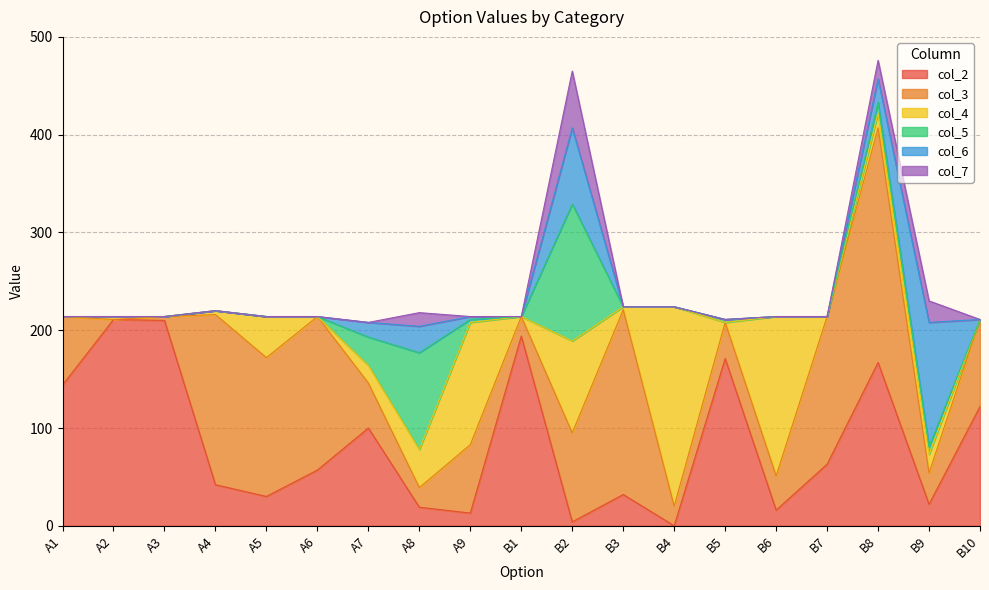

At which category does col_2 reach its first local peak?

A2